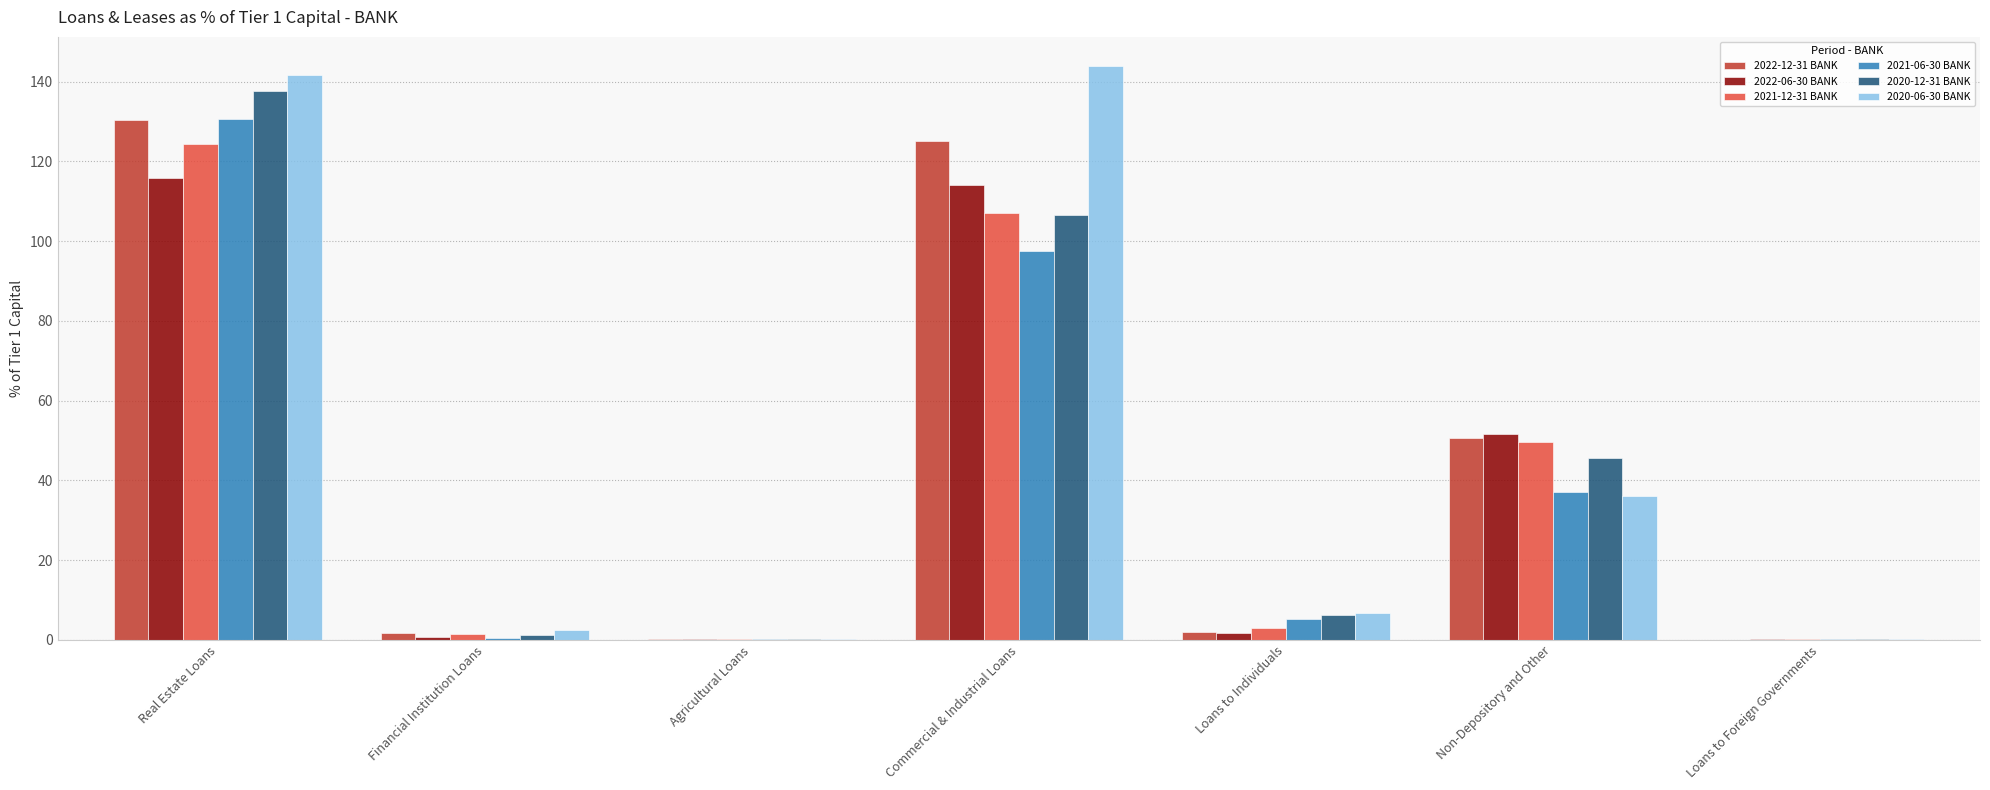

True or false: 2021-12-31 BANK has a value of 49.6 at Non-Depository and Other.

True